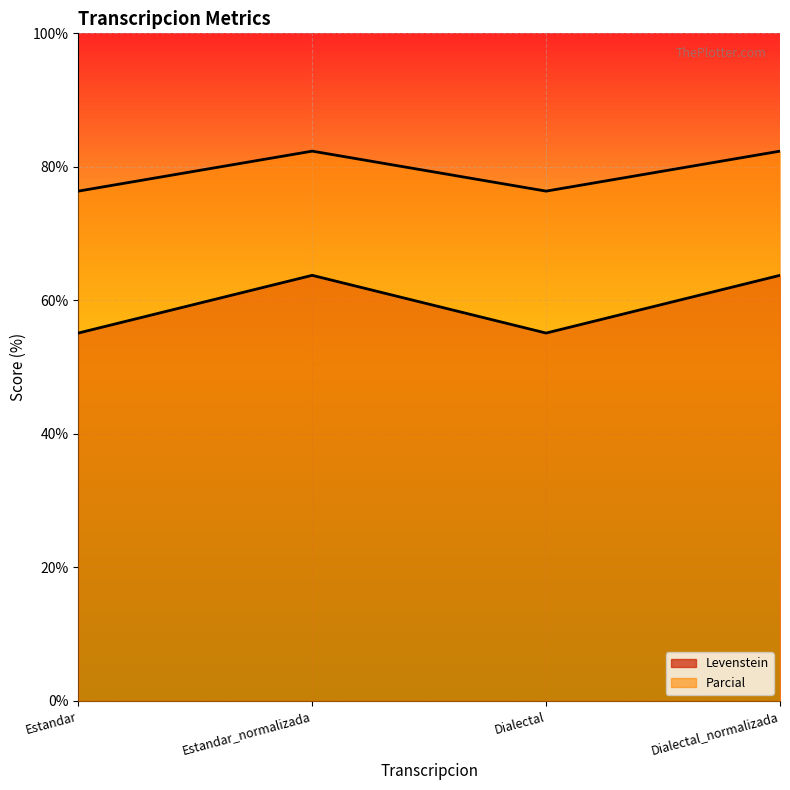

Where does the Parcial series first go above 82?

Estandar_normalizada